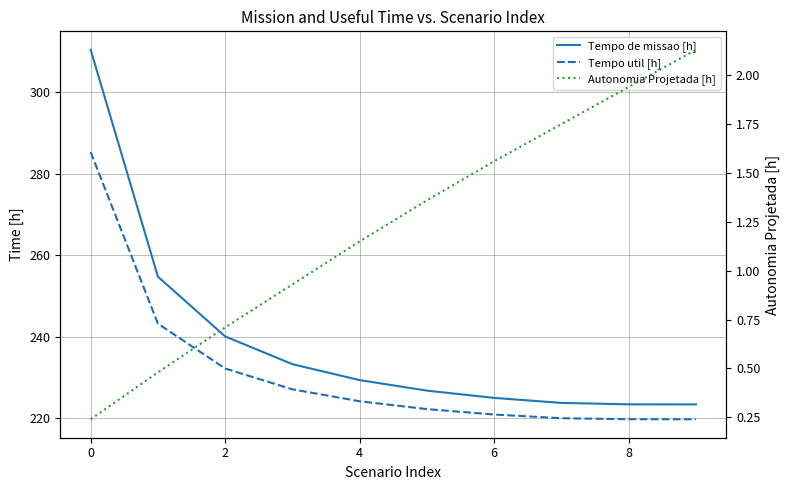

What is the sum of the Tempo util [h] values at 8 and 0?

505.1